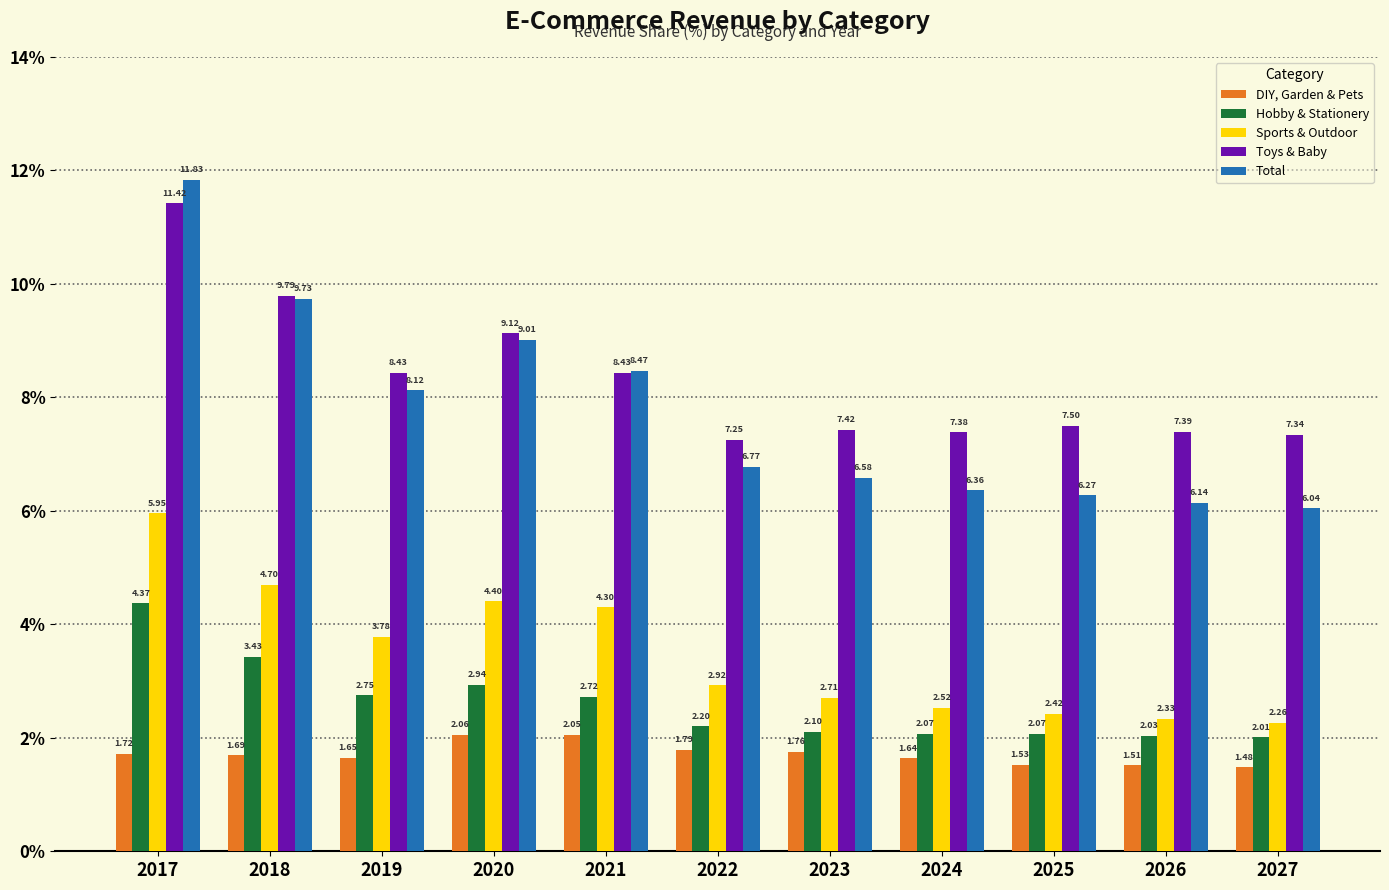

Rank the series by their maximum value, from lowest to highest.

DIY, Garden & Pets, Hobby & Stationery, Sports & Outdoor, Toys & Baby, Total